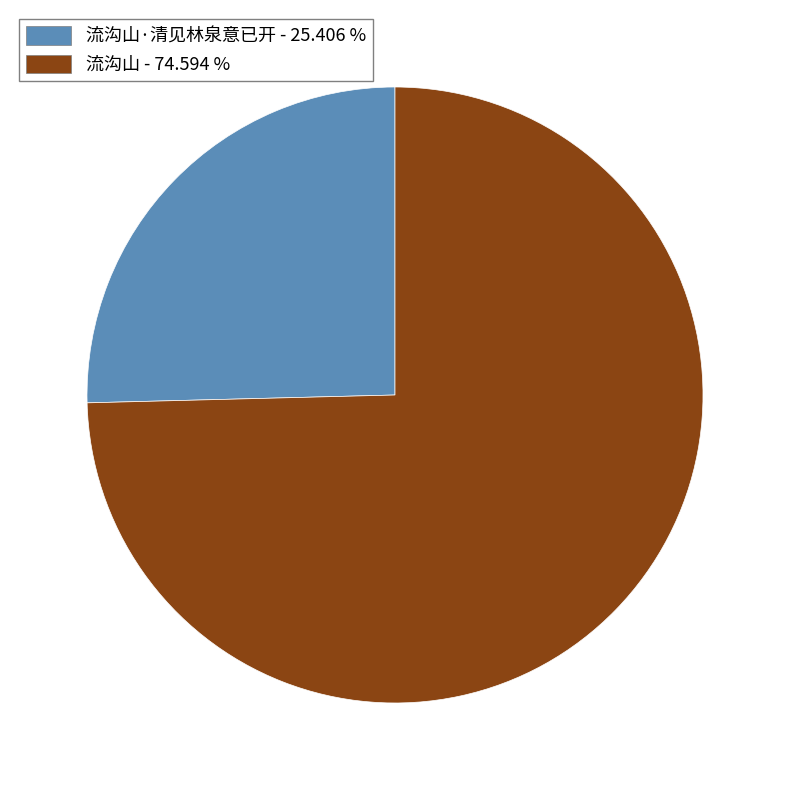

Which category has the biggest portion of the pie?

流沟山 - 74.594 %